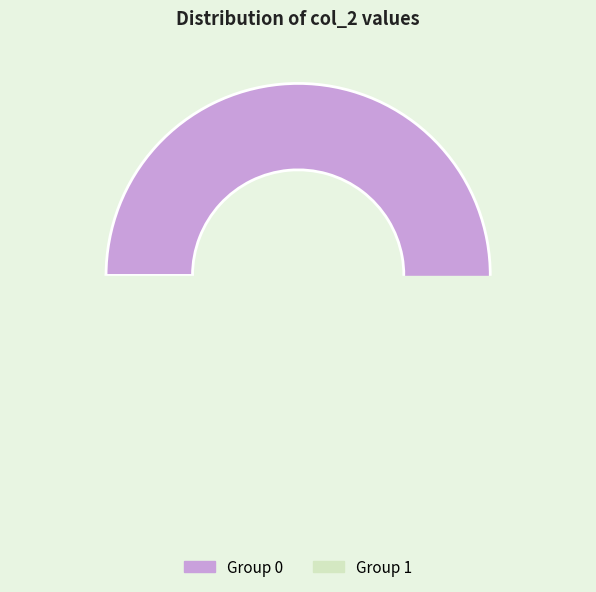

Is the sum of col_2=1 and col_2=0 greater than half?

Yes